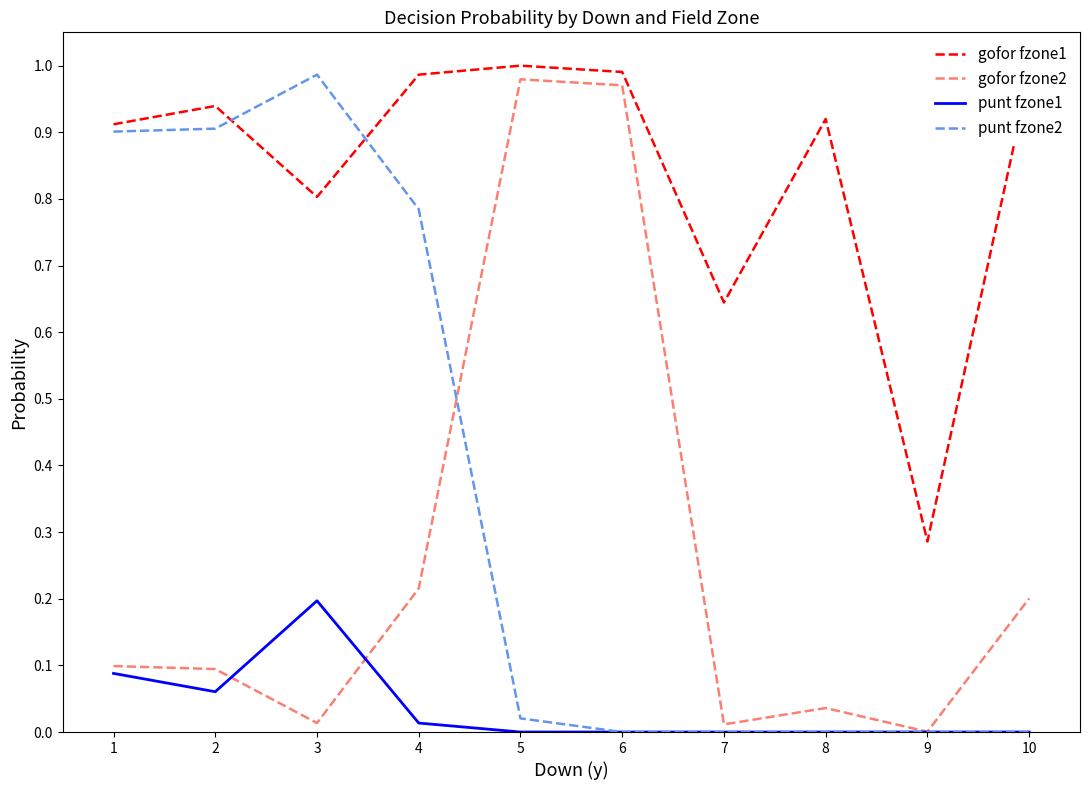

True or false: gofor fzone2 has more than 1 interior local peaks.

True